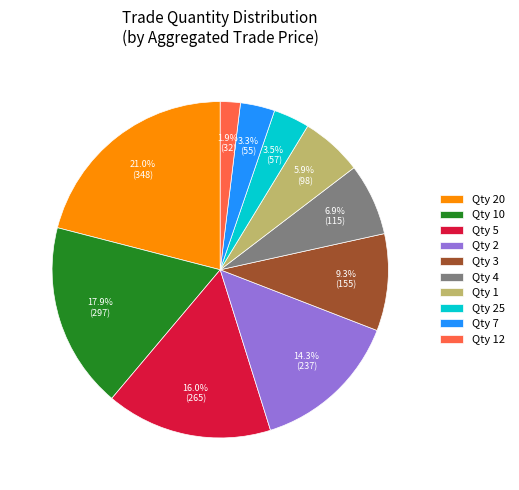

Is Qty 4 the majority of the pie?

No